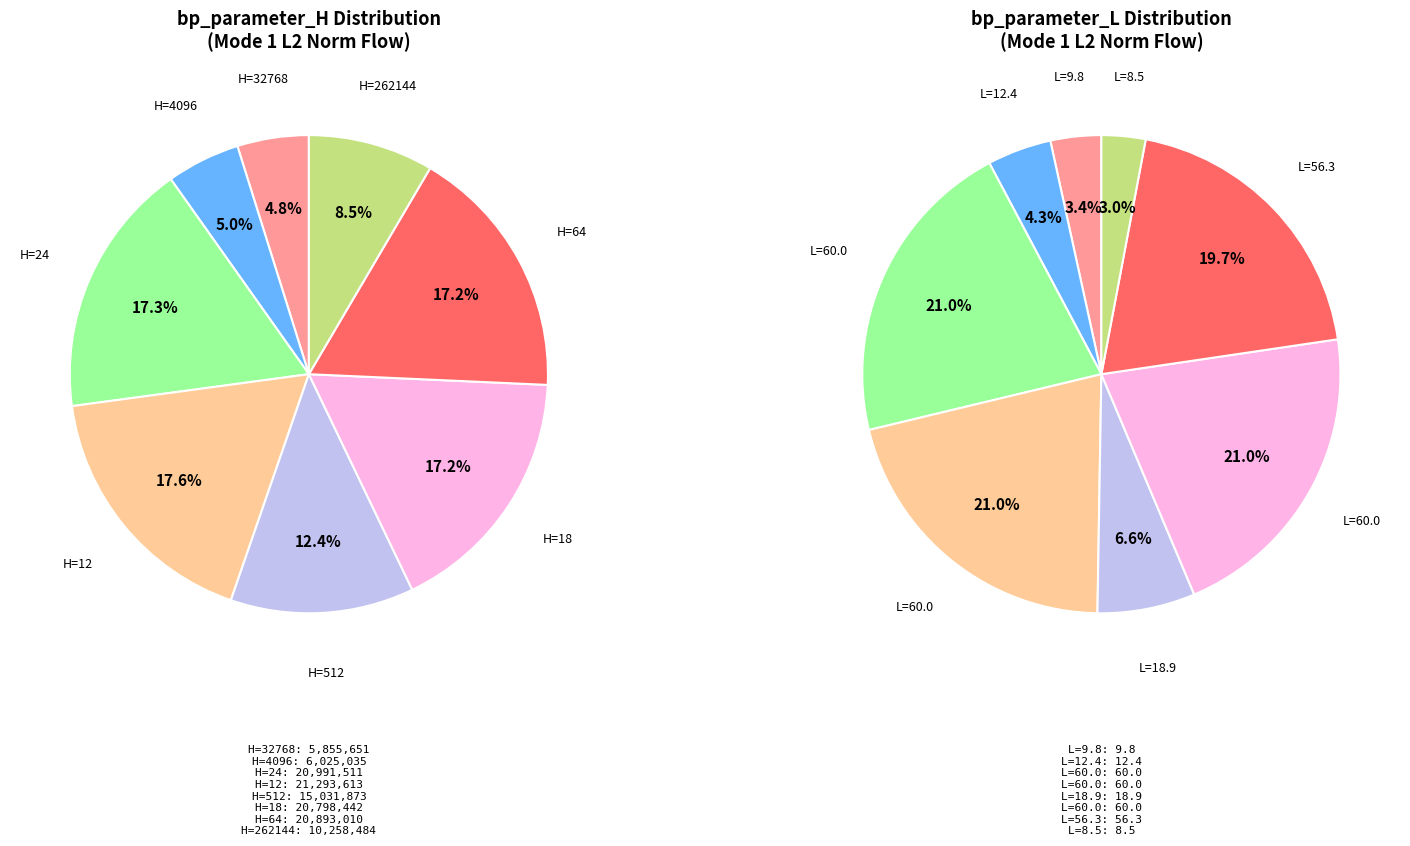

How many segments does this pie chart have?

8